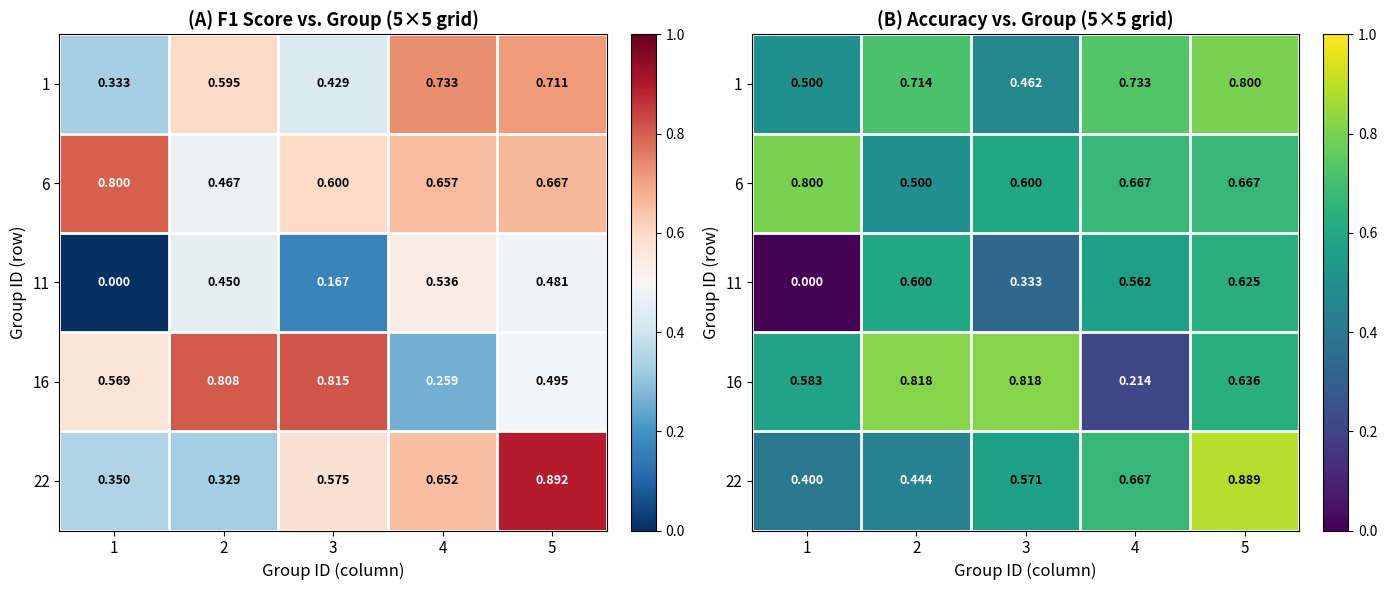

Is it true that 1 equals 1.0 at 2?

False